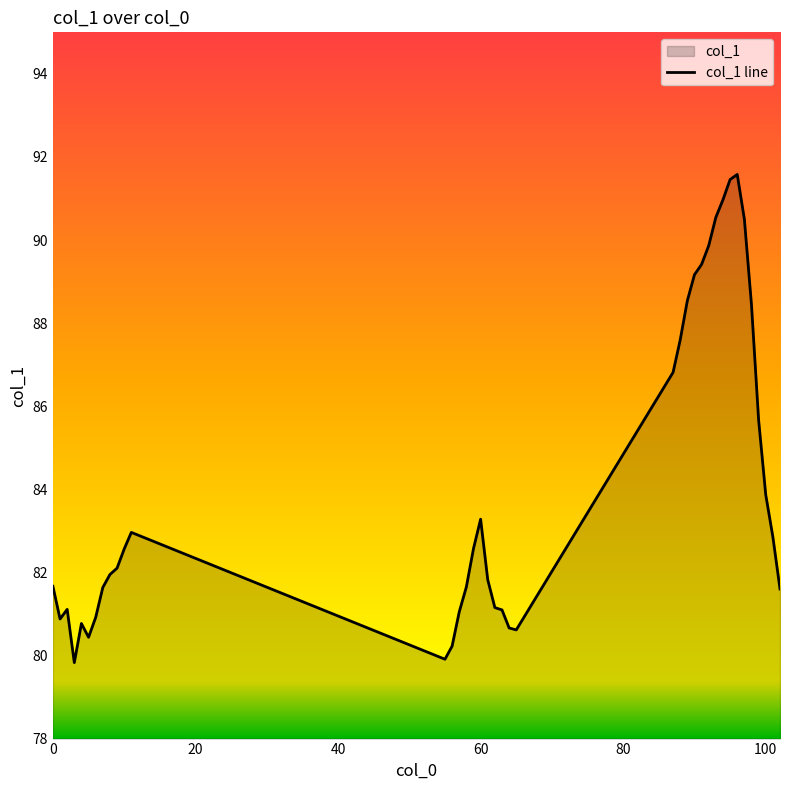

How many lines are shown in the chart?

1